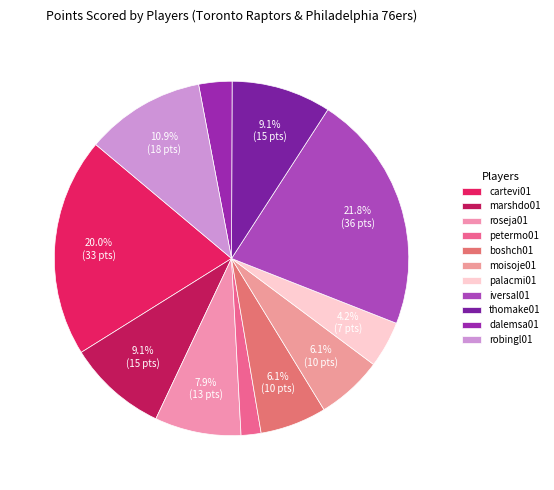

Rank the categories by value from lowest to highest.

petermo01, dalemsa01, palacmi01, boshch01, moisoje01, roseja01, marshdo01, thomake01, robingl01, cartevi01, iversal01